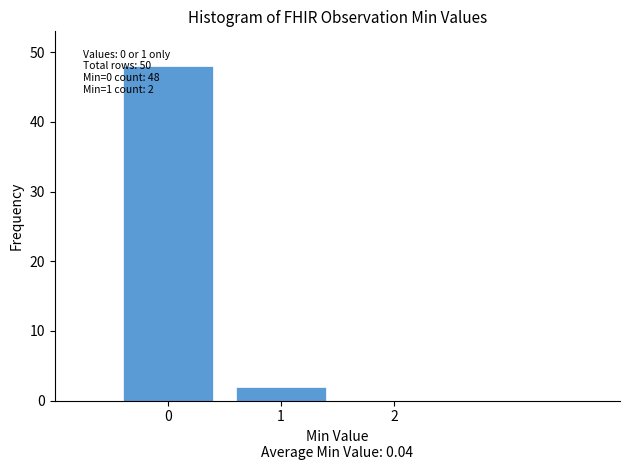

Which range on the x-axis has the tallest bar?

-0.5 to 0.5